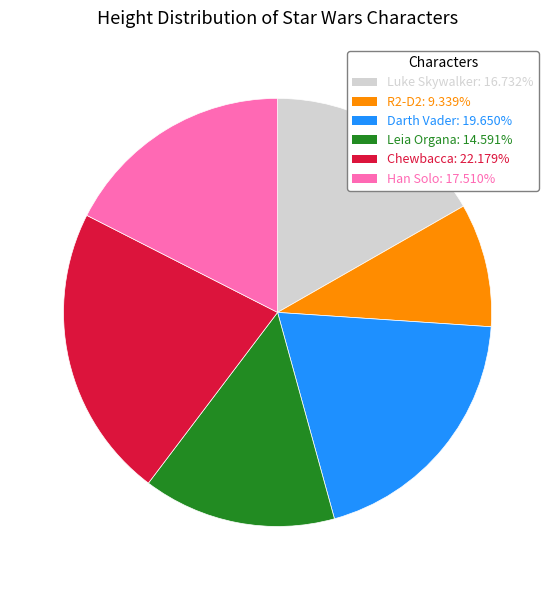

Count the number of slices in the pie.

6